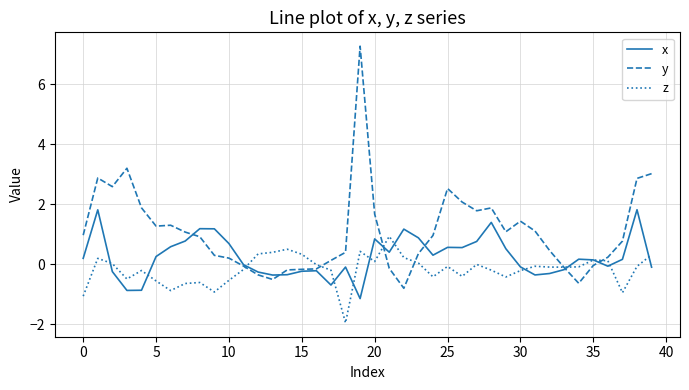

Which series has the largest range (max minus min)?

y